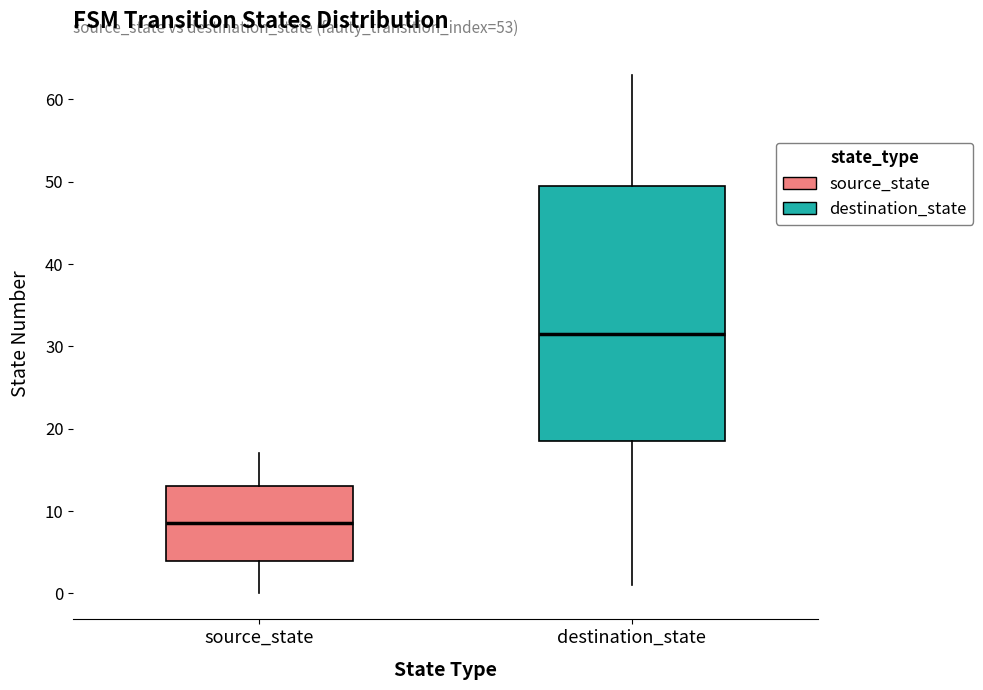

Reading left to right, transcribe this box plot: for each box, give where its median line is, the range the box spans, and where its two whiskers end, as read against the y-axis. The values are not printed on the chart, so give them approximately, as read against the axis.

source_state: median 9, box 4 to 13, whiskers 0 to 17
destination_state: median 32, box 19 to 50, whiskers 1 to 63